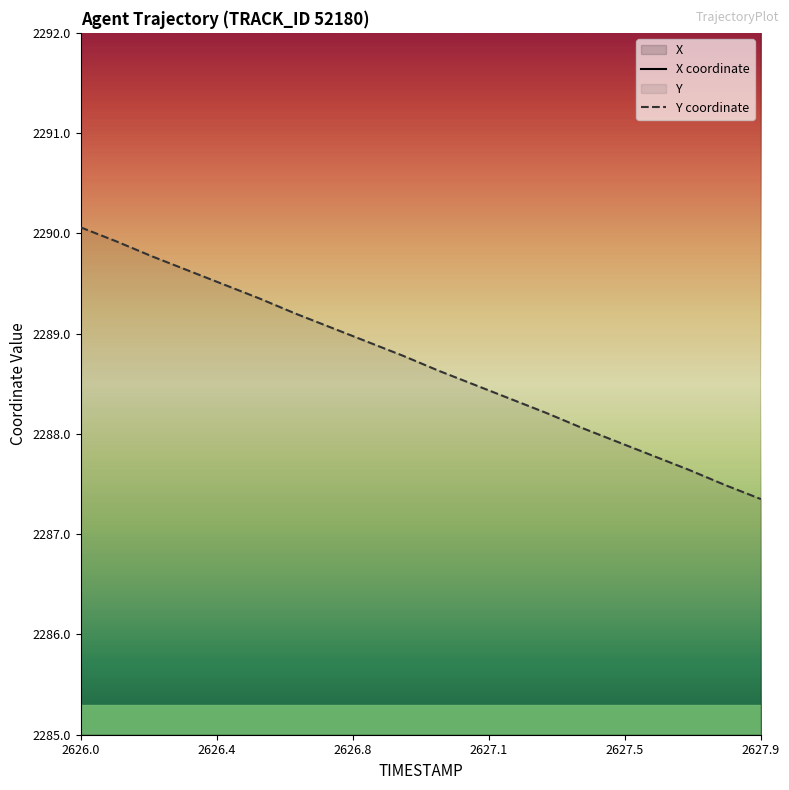

What is the total value across all series at 2627.0?

6468.4